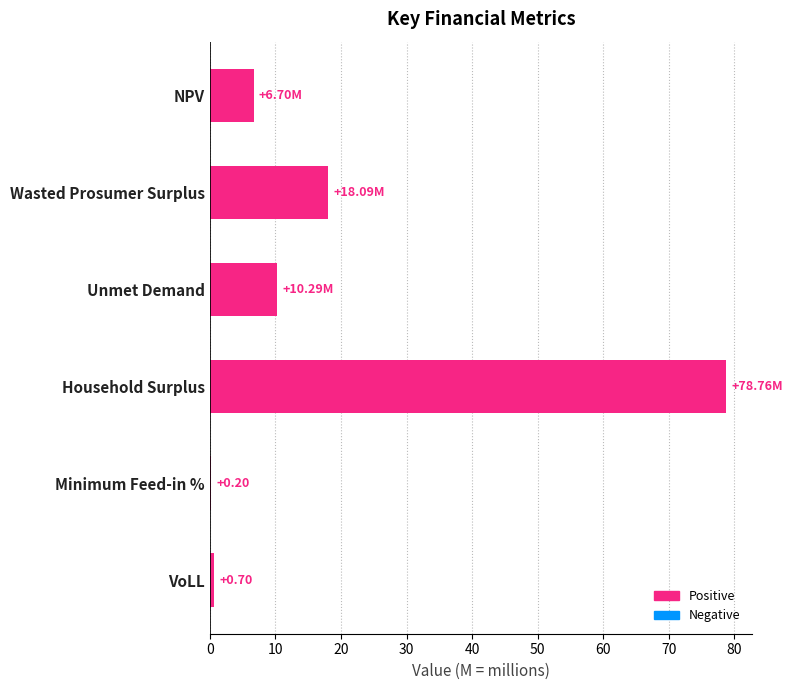

Which category has the highest value across all series?

Household Surplus